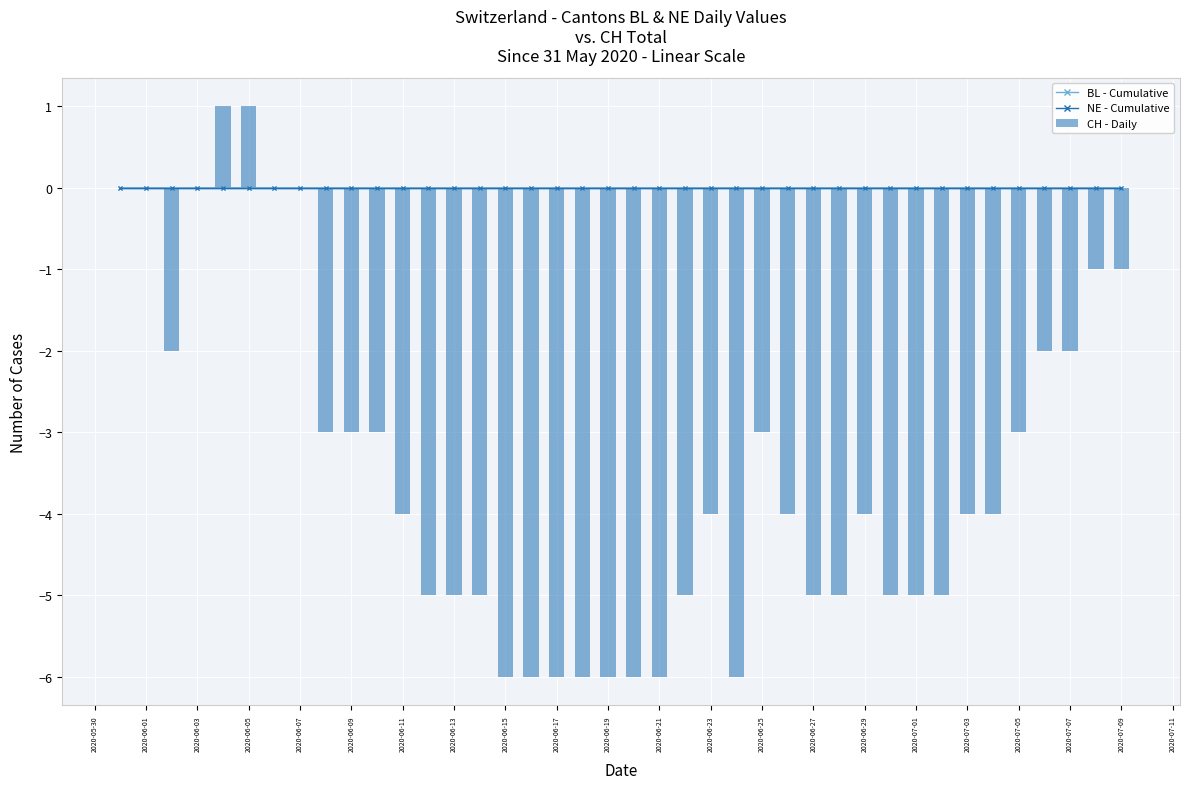

What is the sum of all values?

-138